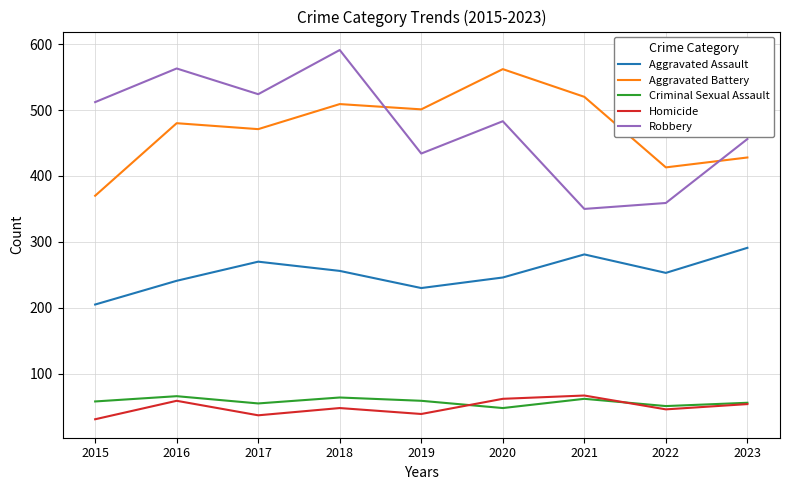

The Criminal Sexual Assault series shows 59 at 2019. True or false?

True